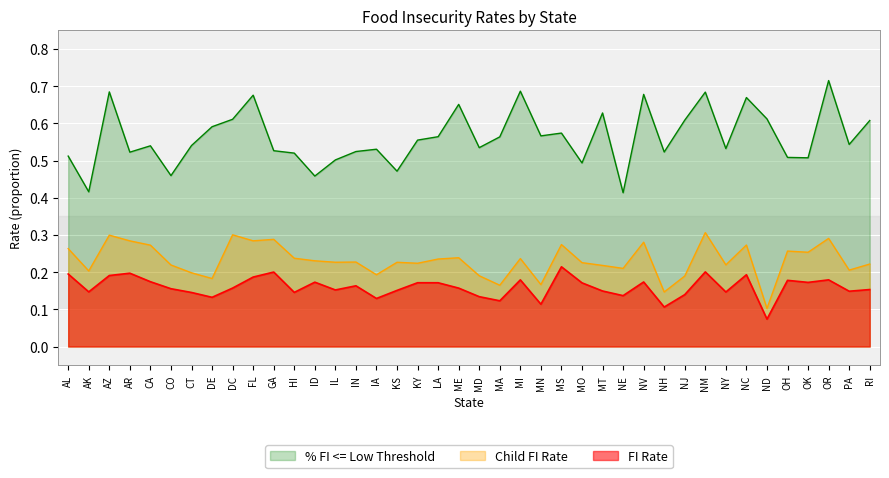

Does the chart display data point markers on the line(s)?

No